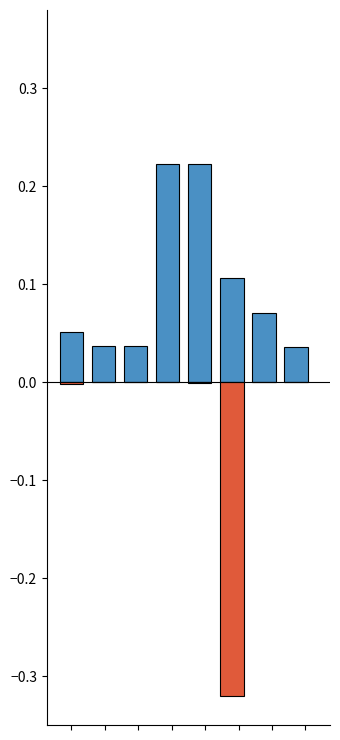

How many data points does each series have?

8